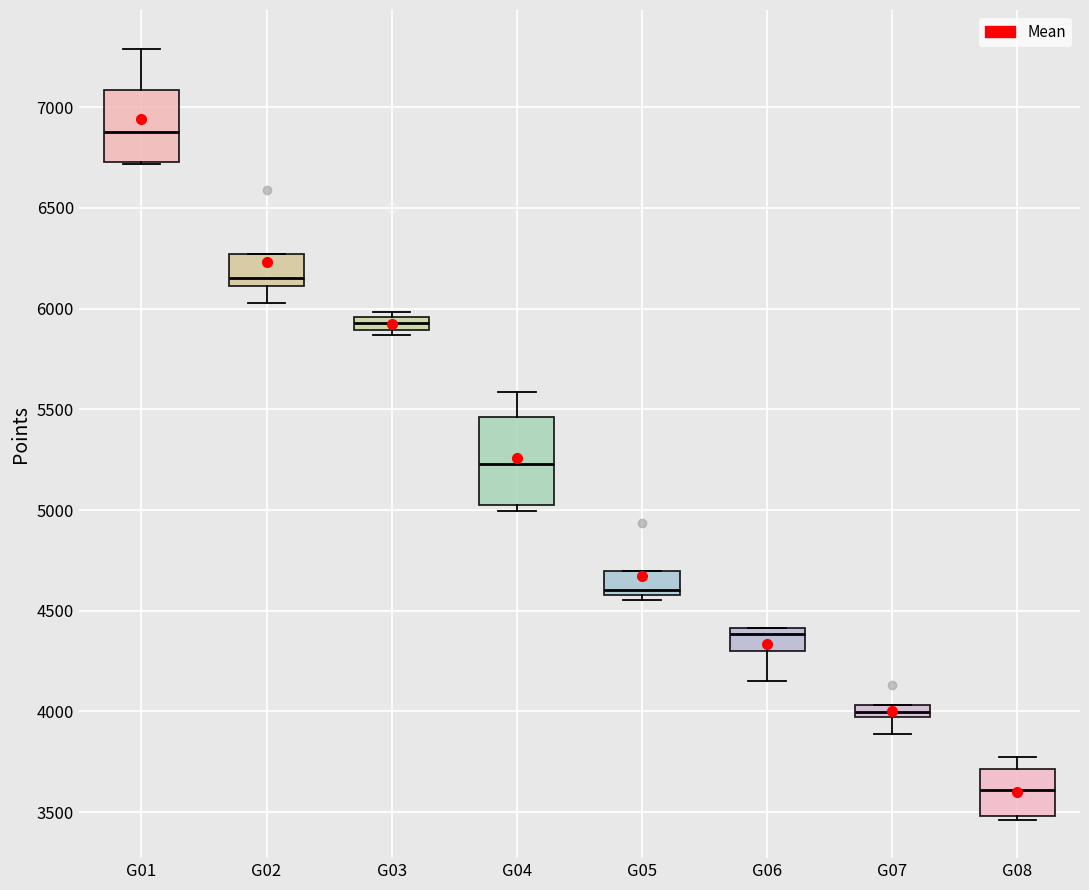

Where does the upper whisker of the box for G08 end on the y-axis? The values are not printed on the chart, so give them approximately, as read against the axis.

3750